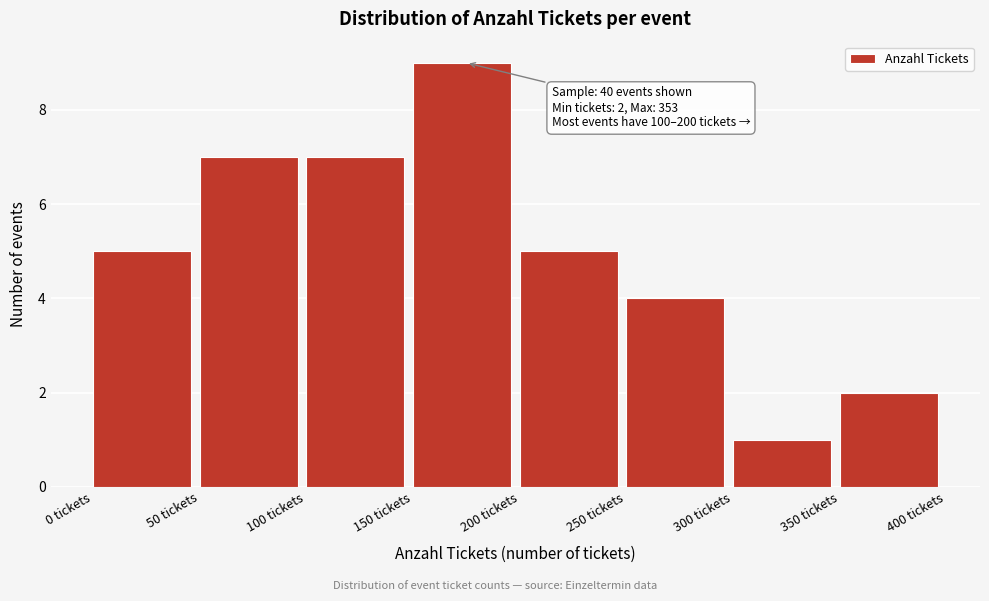

Which range on the x-axis has the tallest bar?

150 to 200